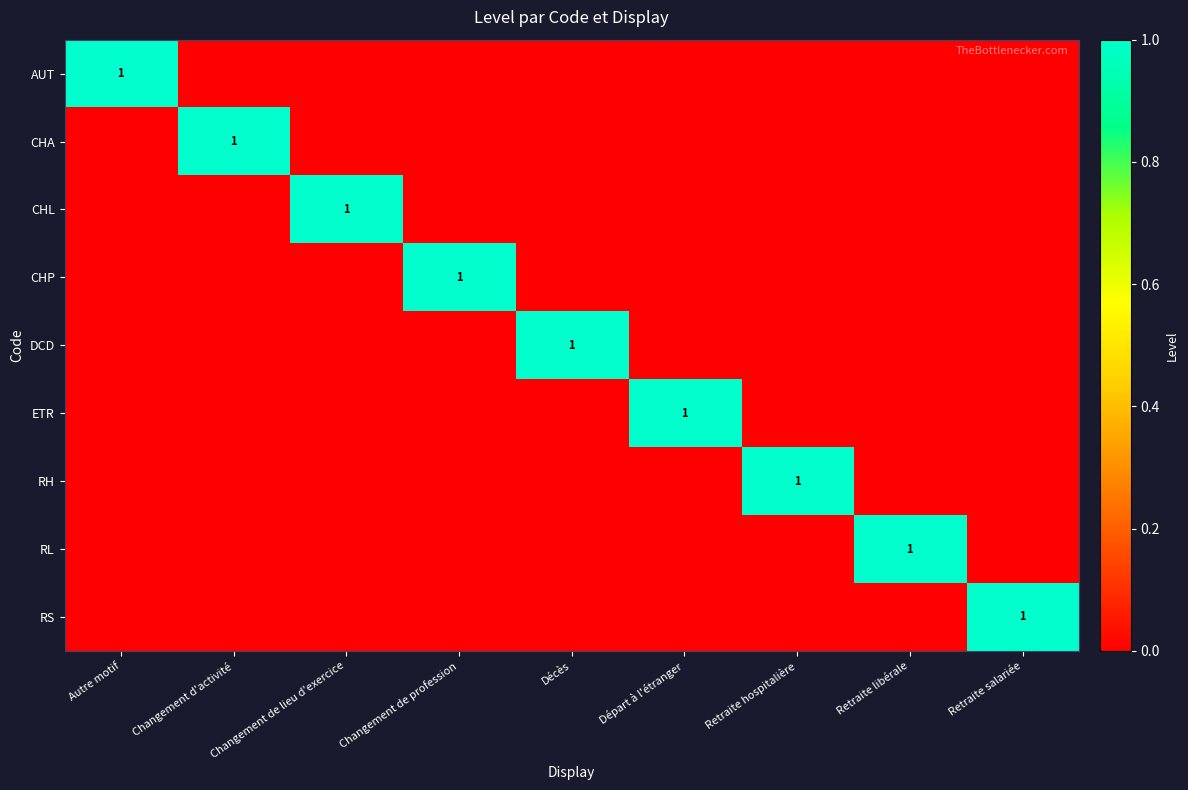

How many series are shown in this chart?

9